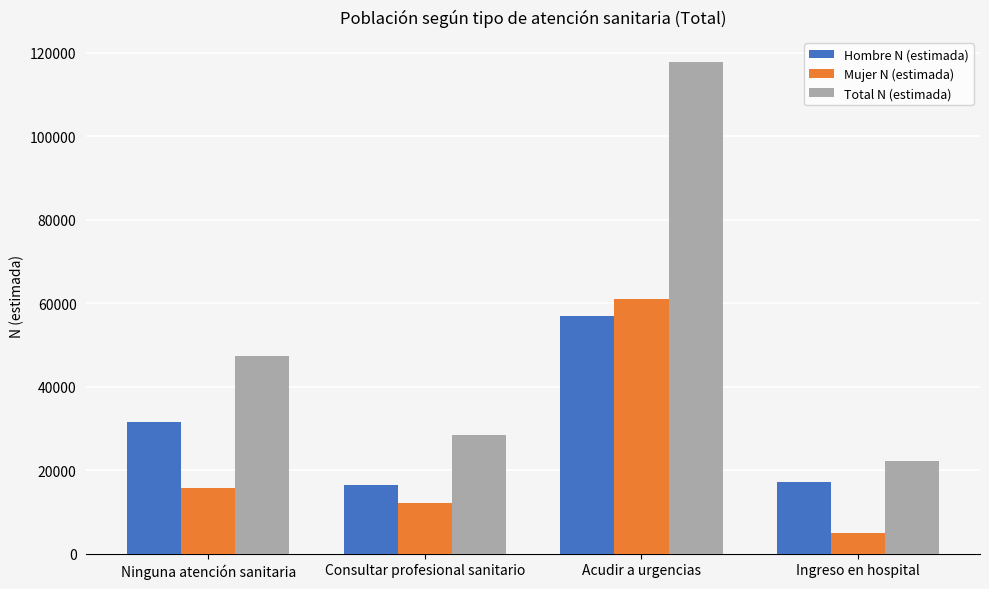

What is the spread (max minus min) of values at Ingreso en hospital?

17115